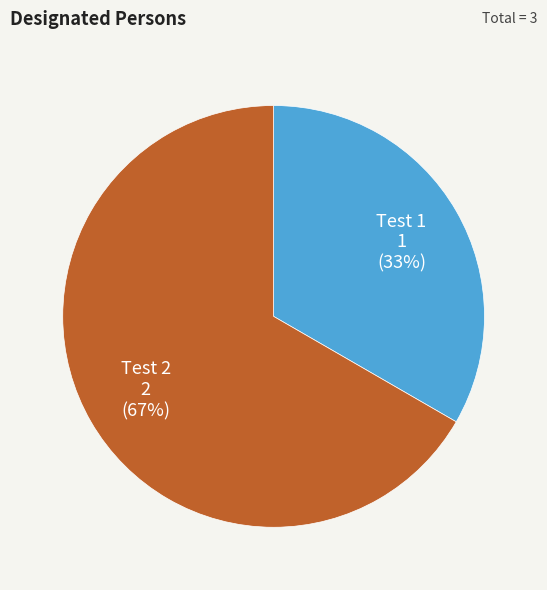

To the nearest percent, what is the average slice percentage?

50%